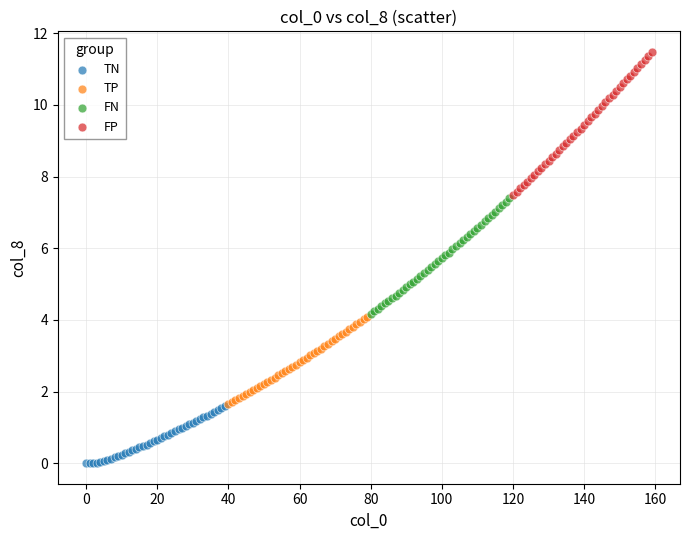

Which series contains the highest Y value?

FP